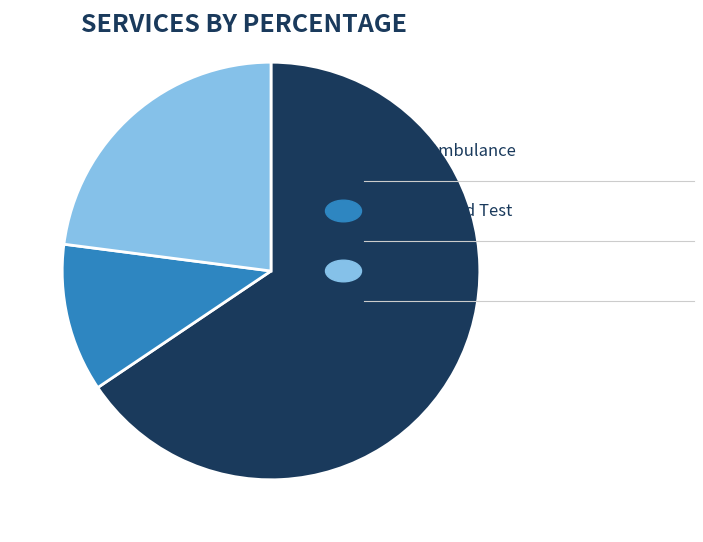

Does any single category account for the majority?

Yes